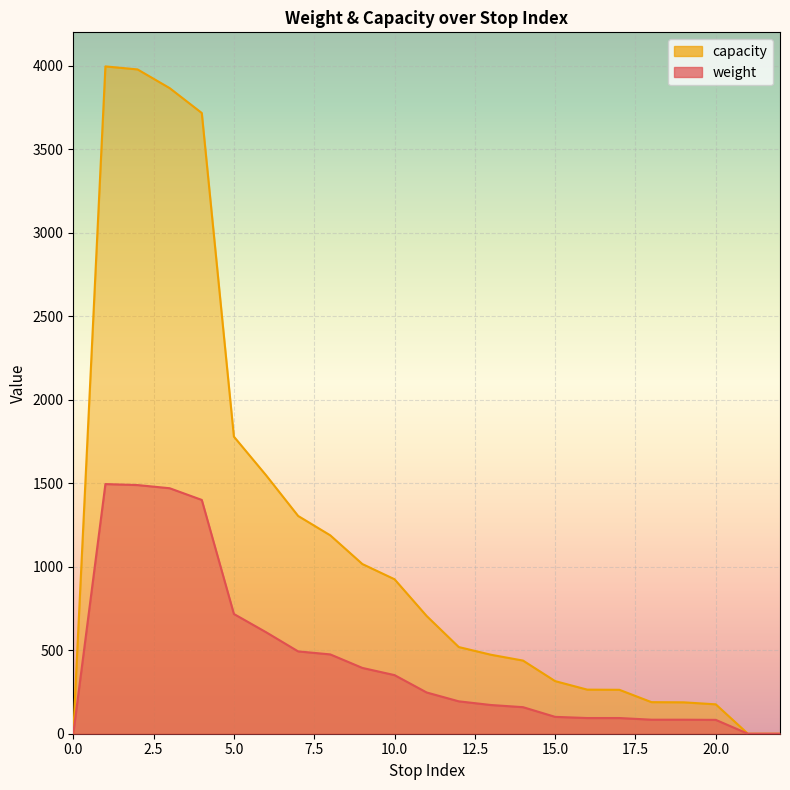

Which series has the largest total across all categories?

capacity